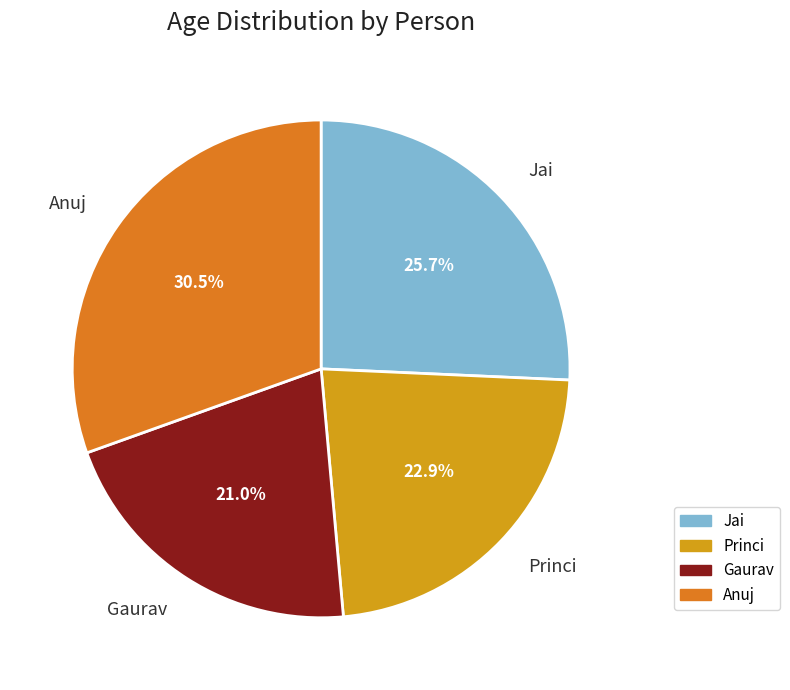

Does Princi account for over 50% of the chart?

No